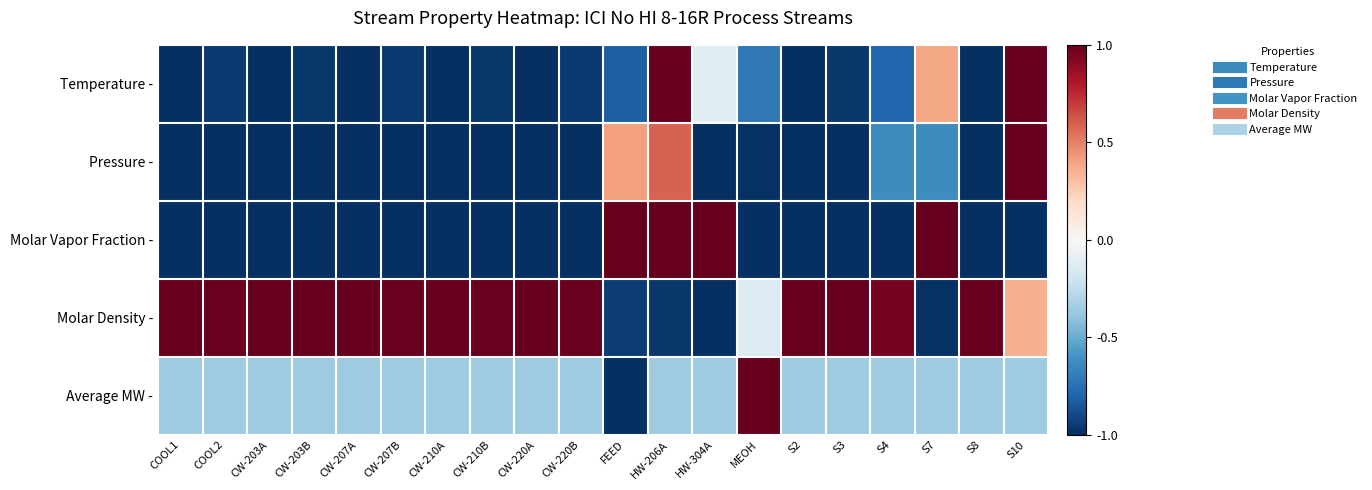

Which series changed the most between HW-206A and S10?

Molar Vapor Fraction -